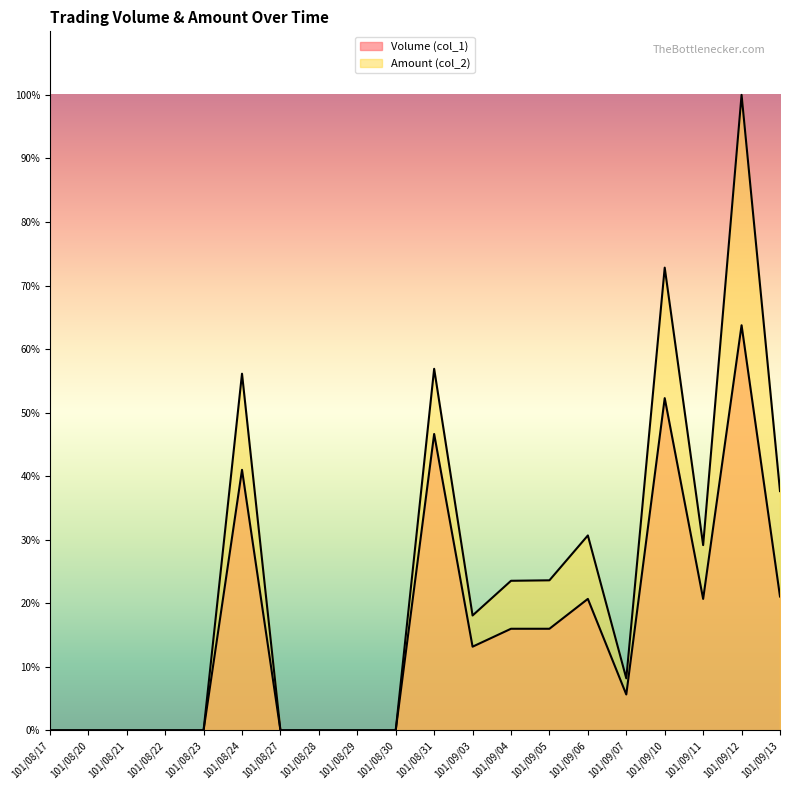

What is the difference between the Volume (col_1) values at 101/09/03 and 101/09/06?

7.5